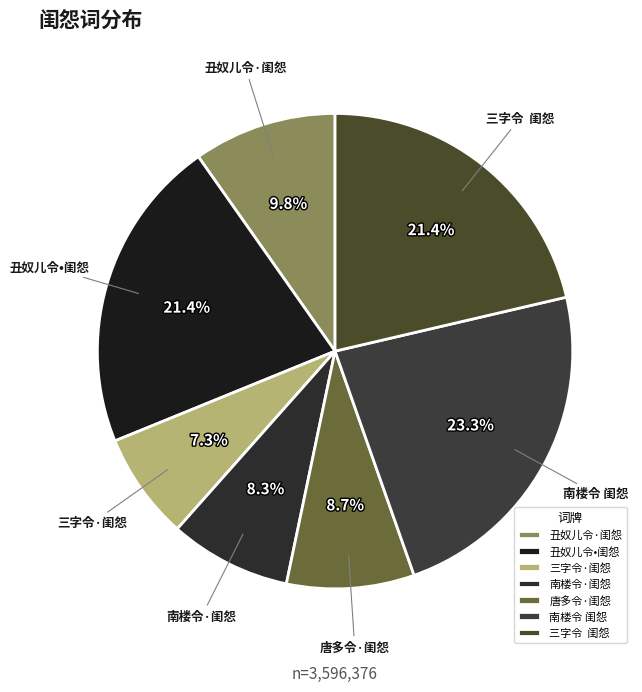

Which slice is the largest?

南楼令 闺怨